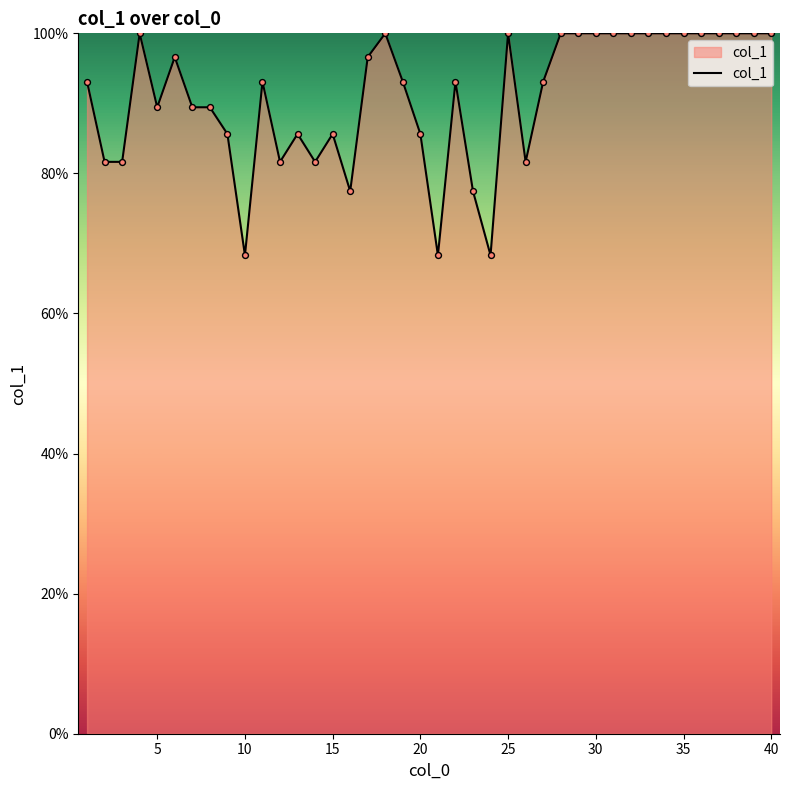

What is the difference between the maximum and minimum values?

31.7